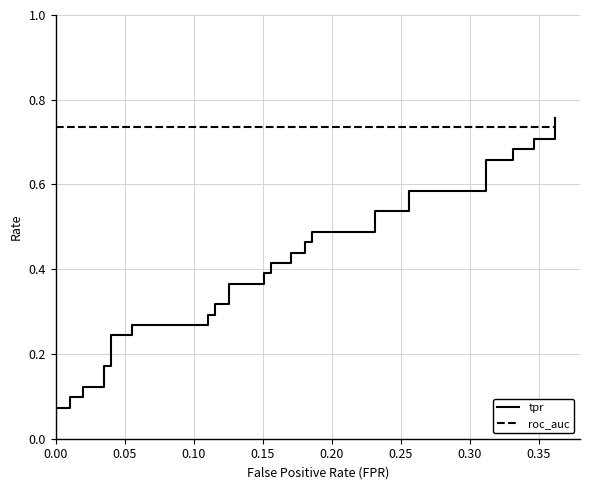

How many times do tpr and roc_auc cross each other?

1